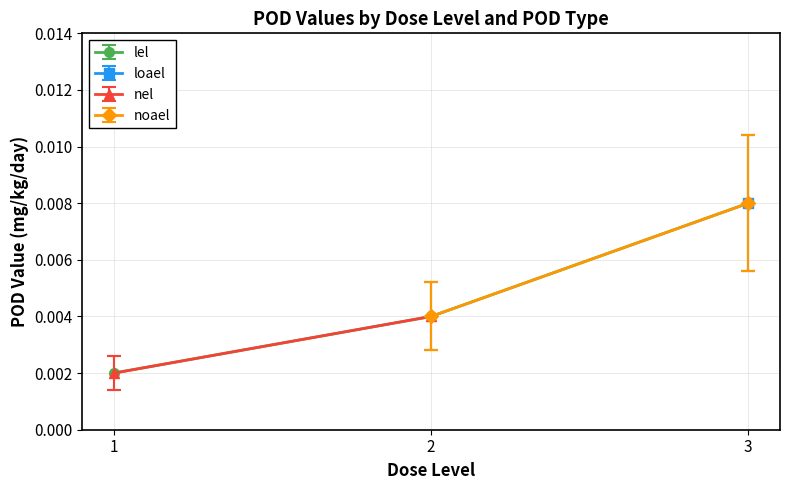

True or false: loael has a value of 0.0 at 3.

True